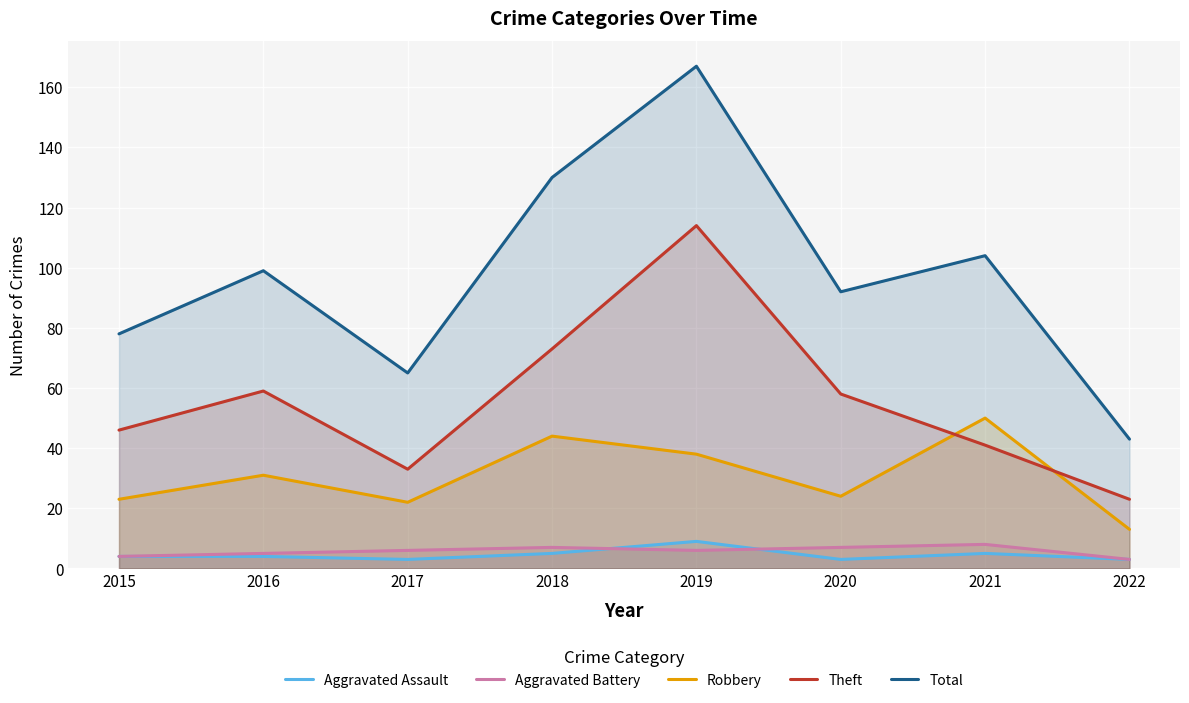

What is the highest value of the Aggravated Battery series?

8